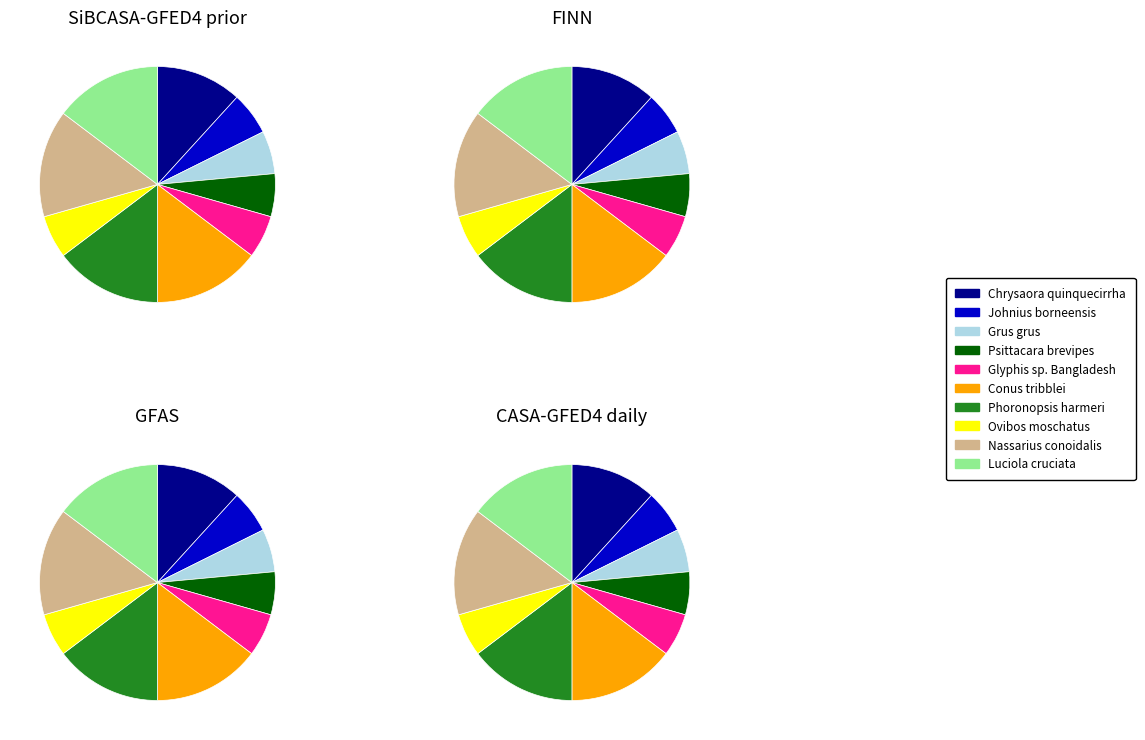

Do Grus grus and Nassarius conoidalis together represent more than half of the pie?

No